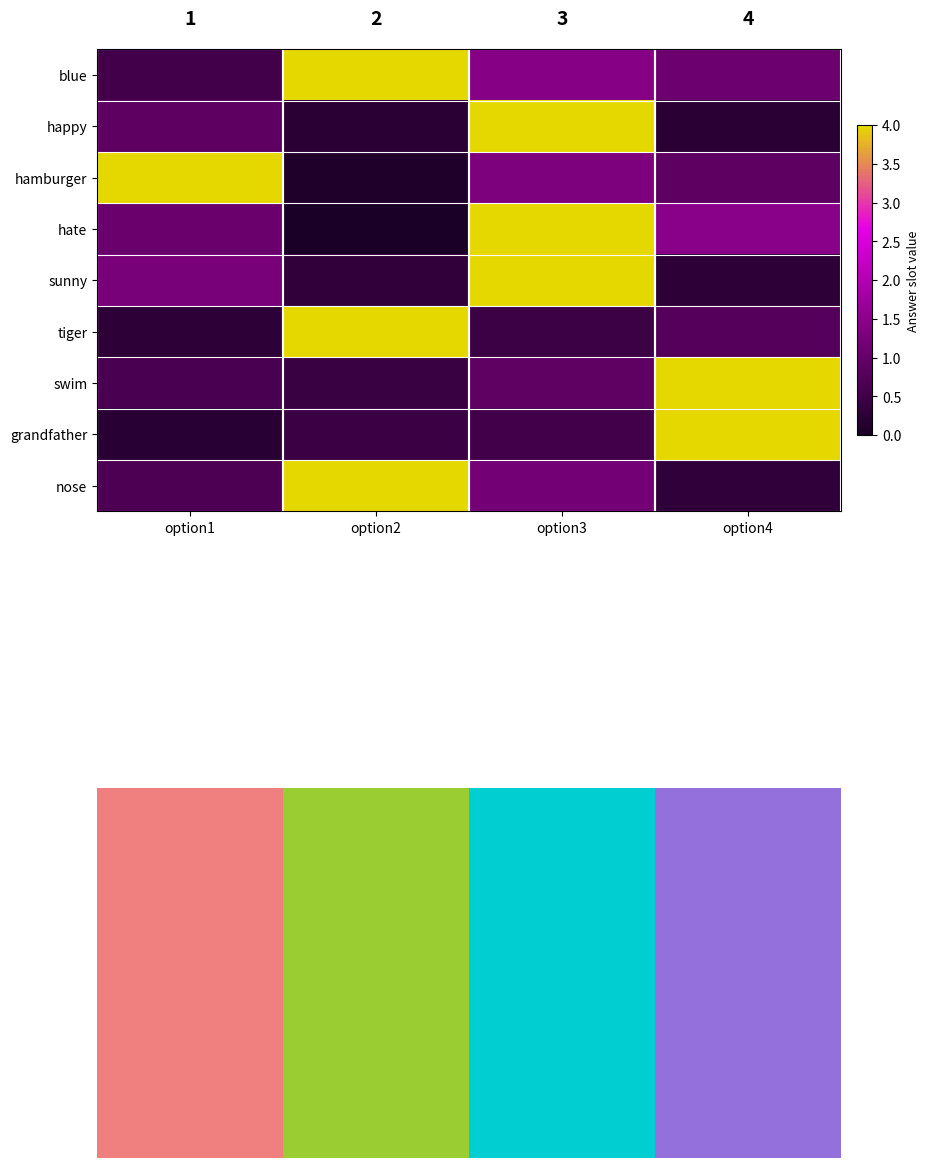

At how many categories does at least one series exceed 3?

4